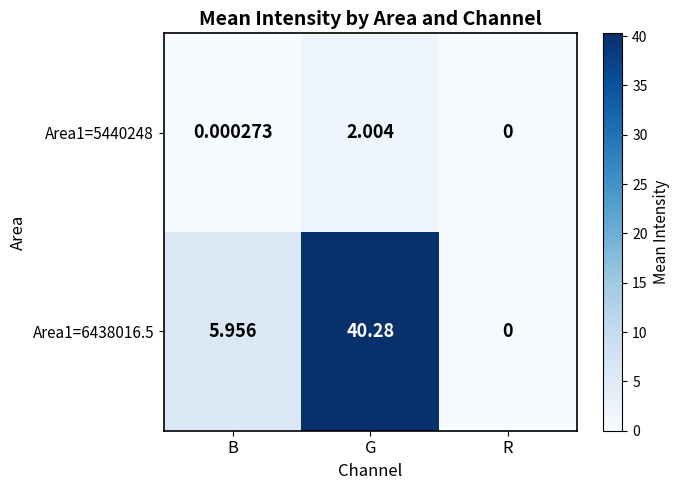

What is the difference between the highest and lowest values at G?

38.3